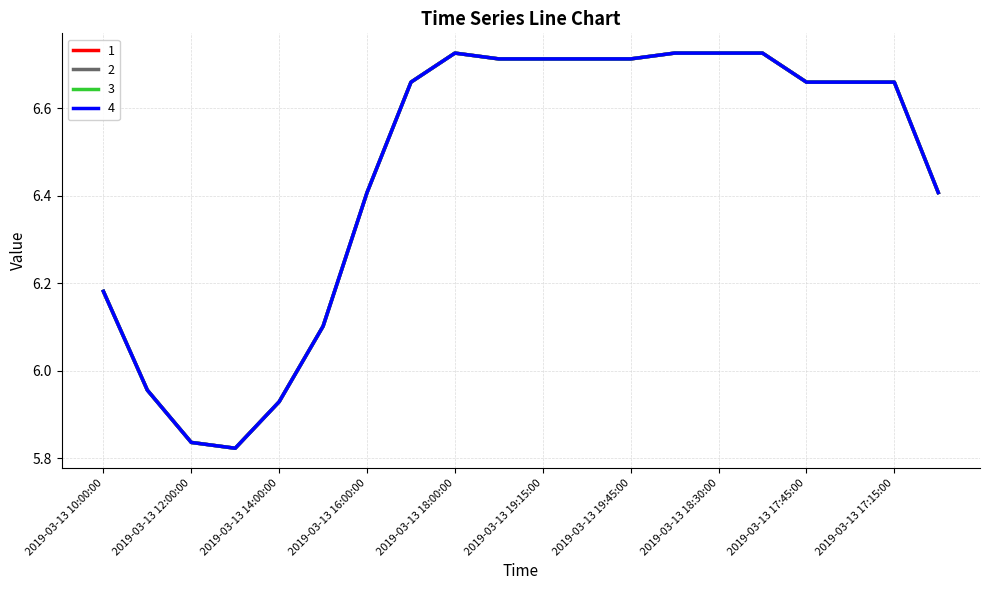

Is this an area chart (filled region under the line)?

No